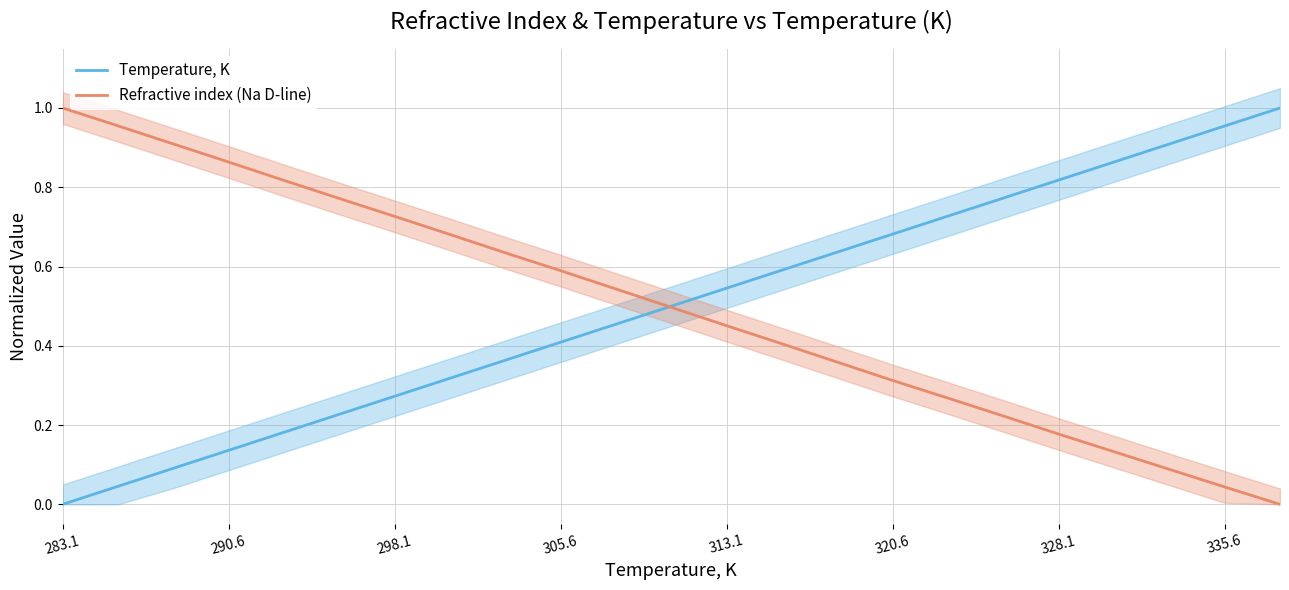

How many intersections are there between Refractive index (Na D-line) and Temperature, K?

1